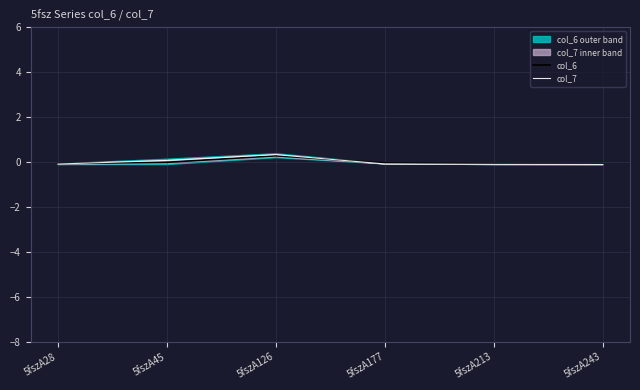

Is the value of col_7 at 5fszA177 greater than the value of col_6 at 5fszA213?

No